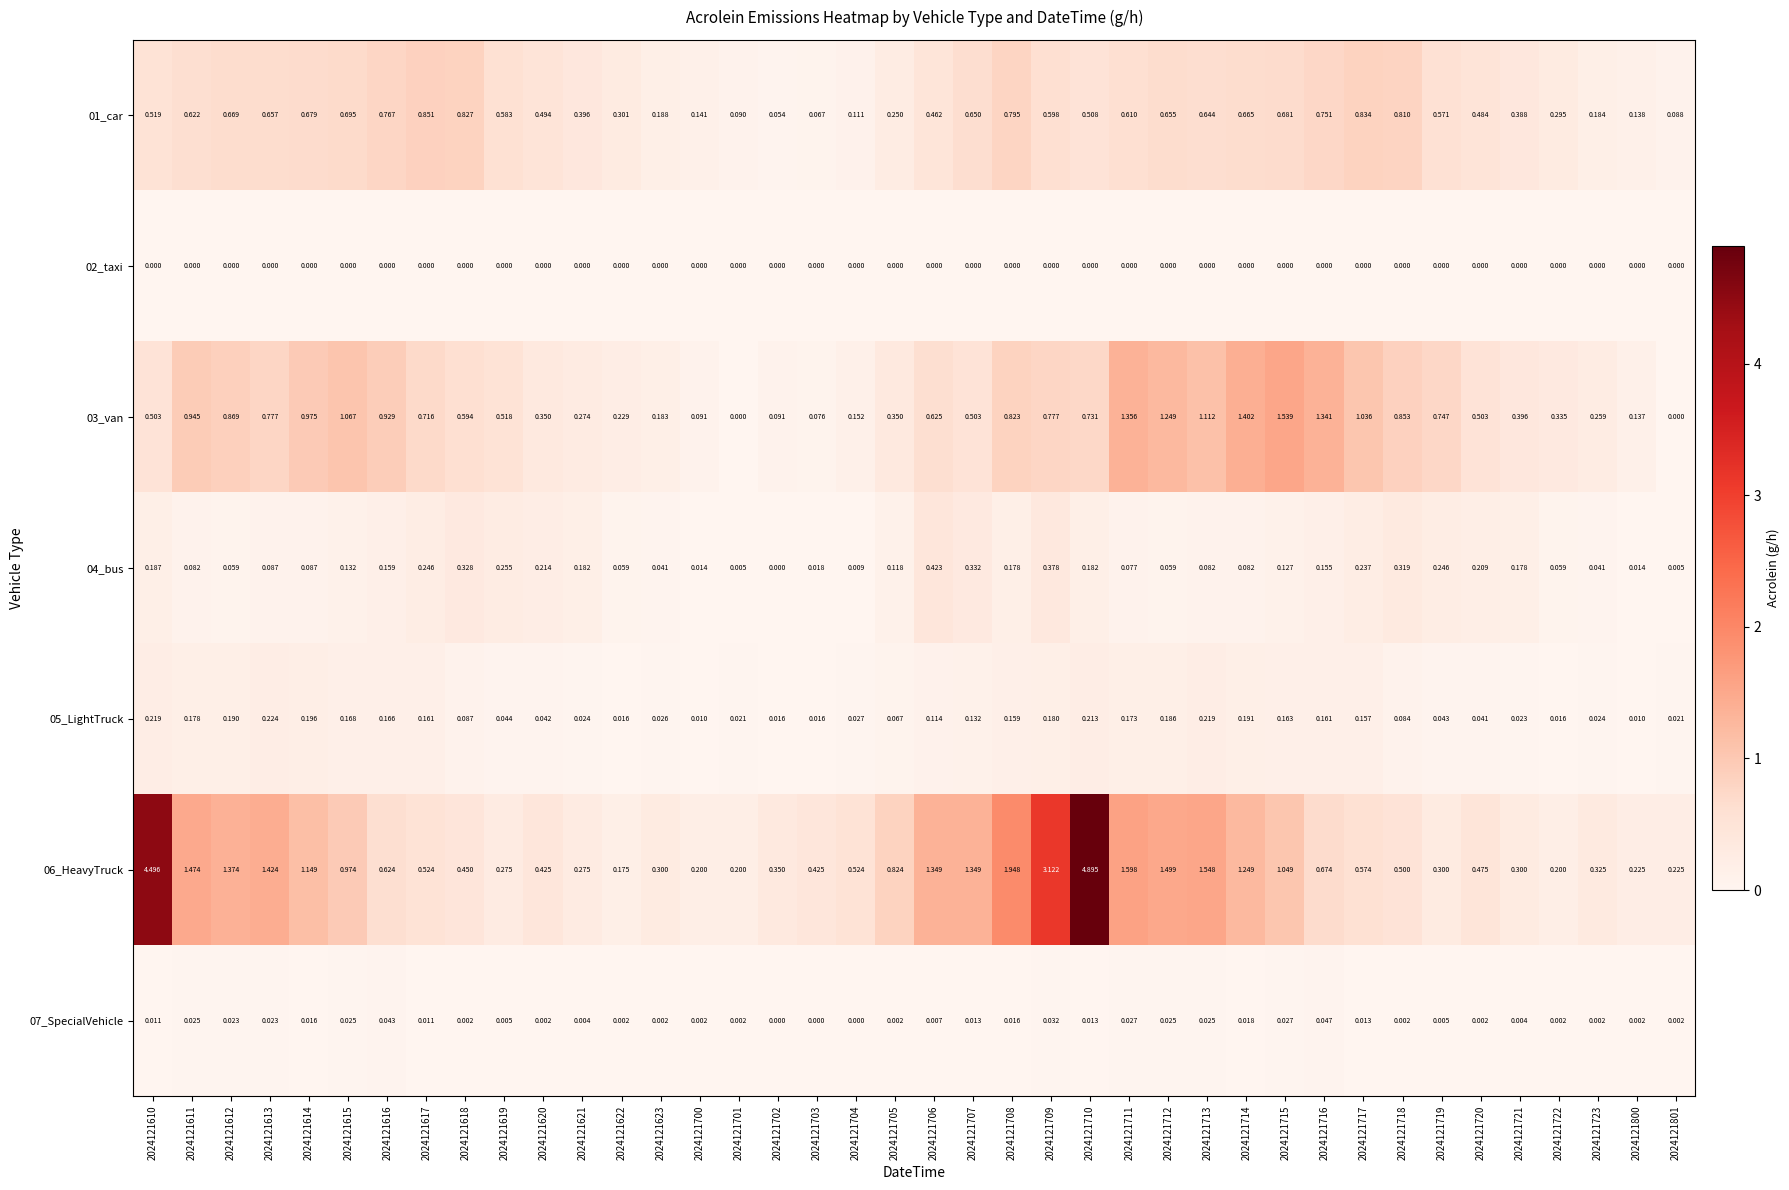

At how many categories does at least one series exceed 3?

3